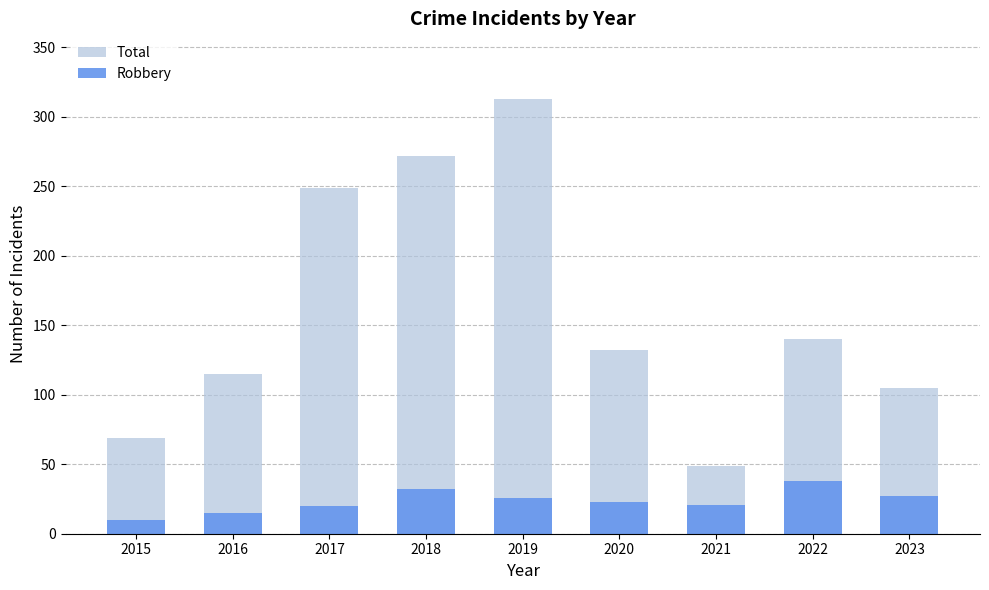

At which category is the sum across all series the highest?

2019